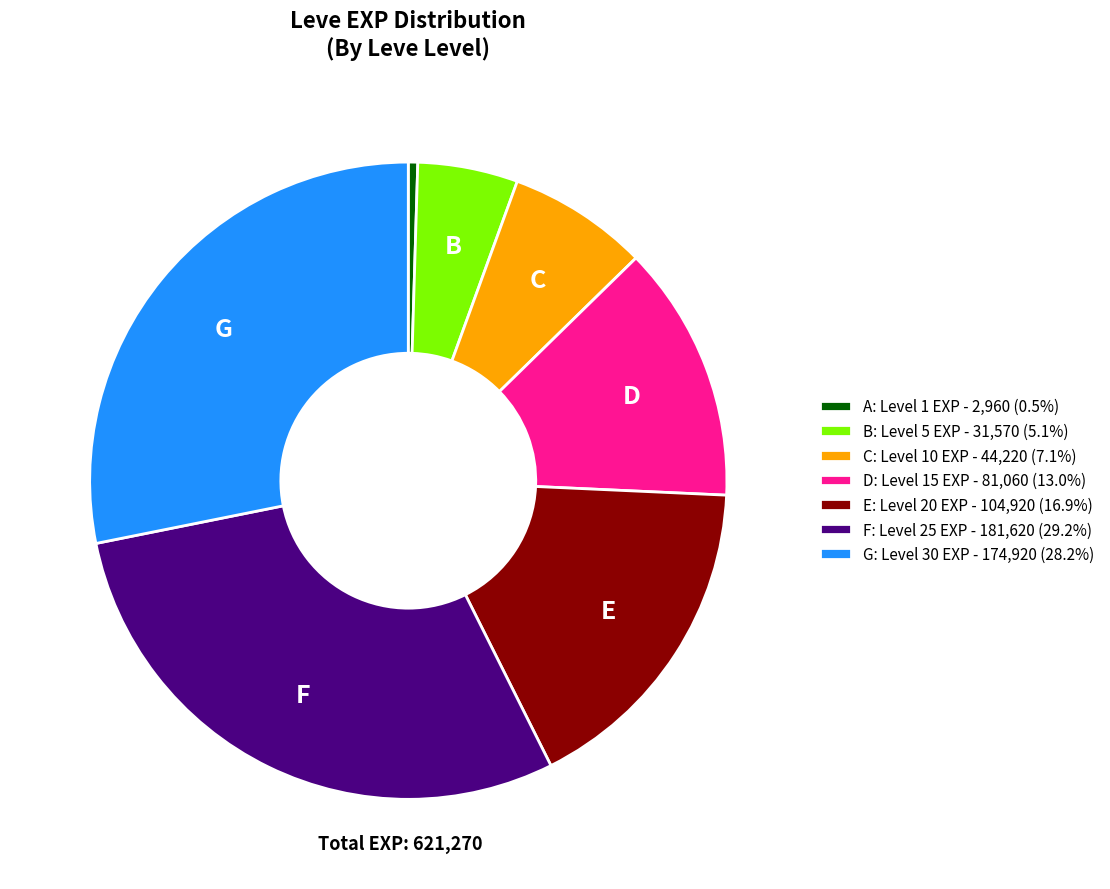

Is the sum of D: Level 15 EXP - 81,060 (13.0%) and B: Level 5 EXP - 31,570 (5.1%) greater than half?

No